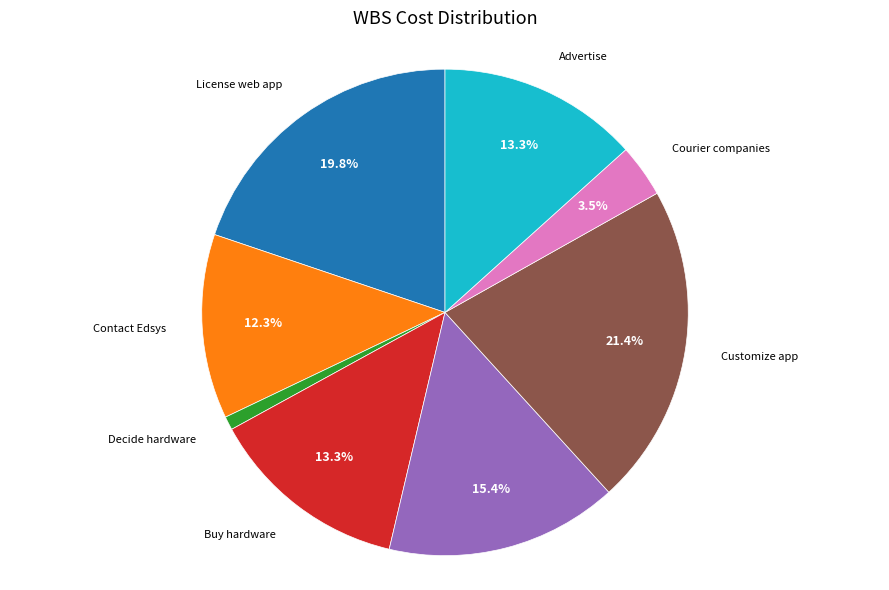

Count the number of slices in the pie.

8